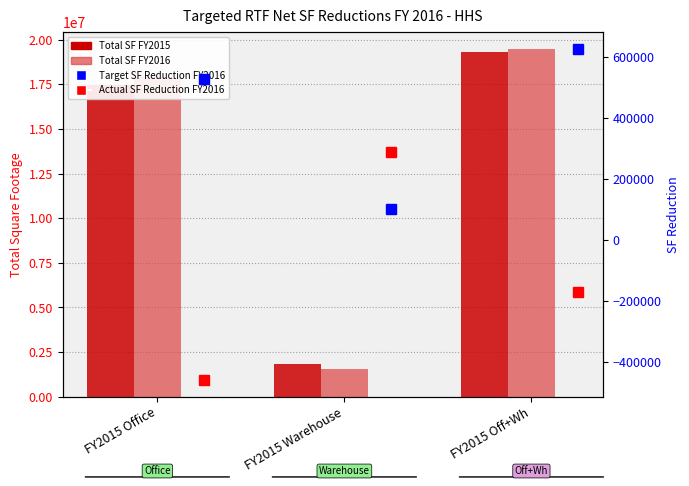

The value of Total SF FY2016 at FY2015 Warehouse is 1538225.9. True or false?

True